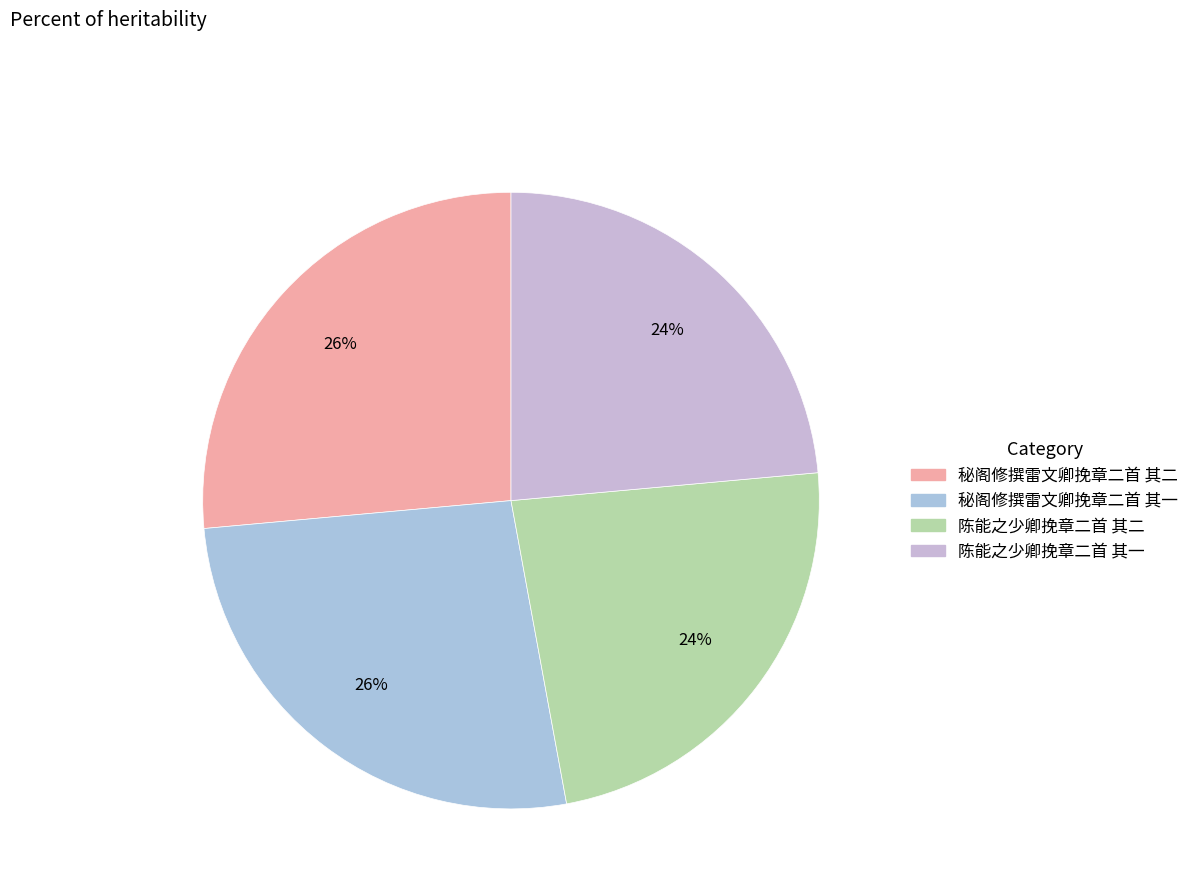

How many slices are in this pie chart?

4